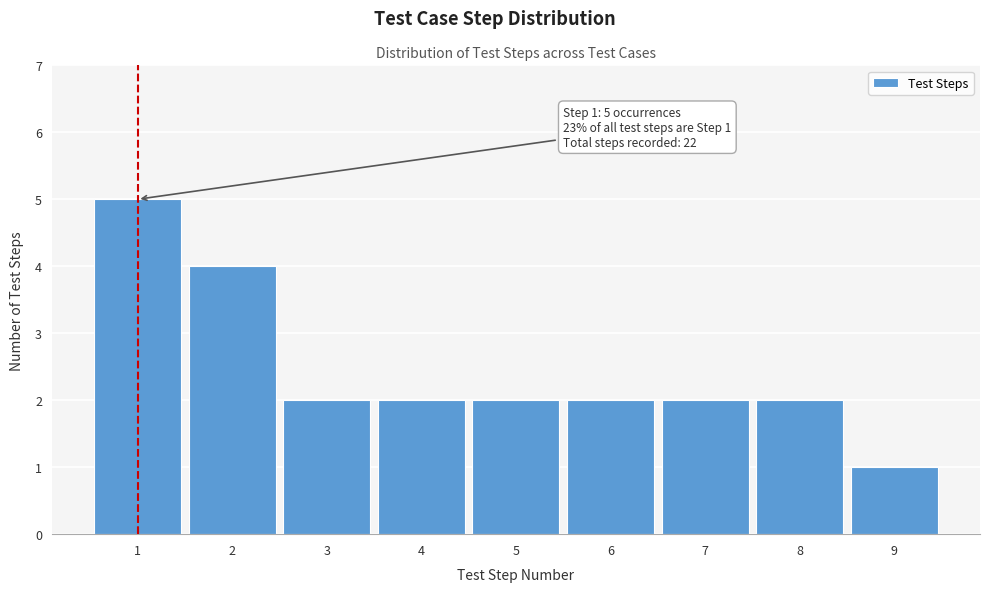

Reading left to right, list all the values displayed in this chart.

1=5	2=4	3=2	4=2	5=2	6=2	7=2	8=2	9=1